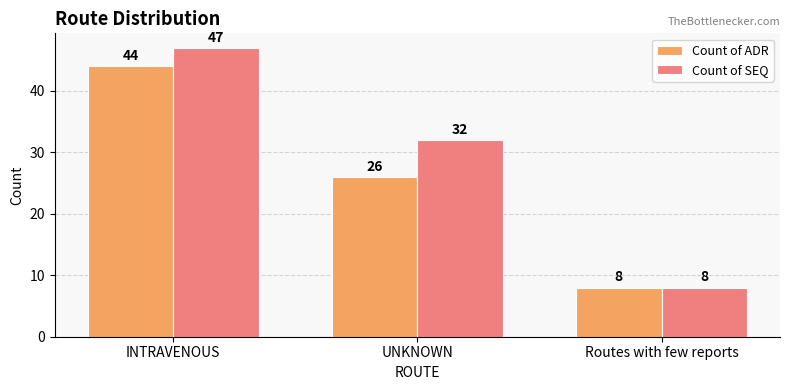

What is the spread (max minus min) of values at INTRAVENOUS?

3